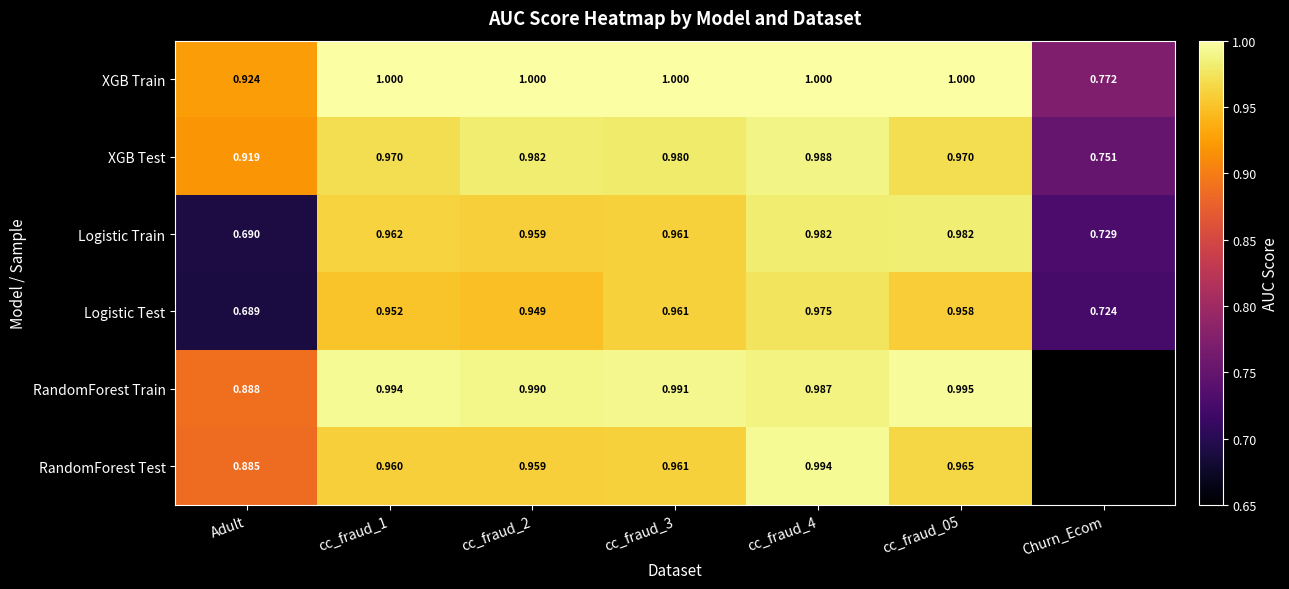

At which label is Logistic Test closest to 0?

Adult